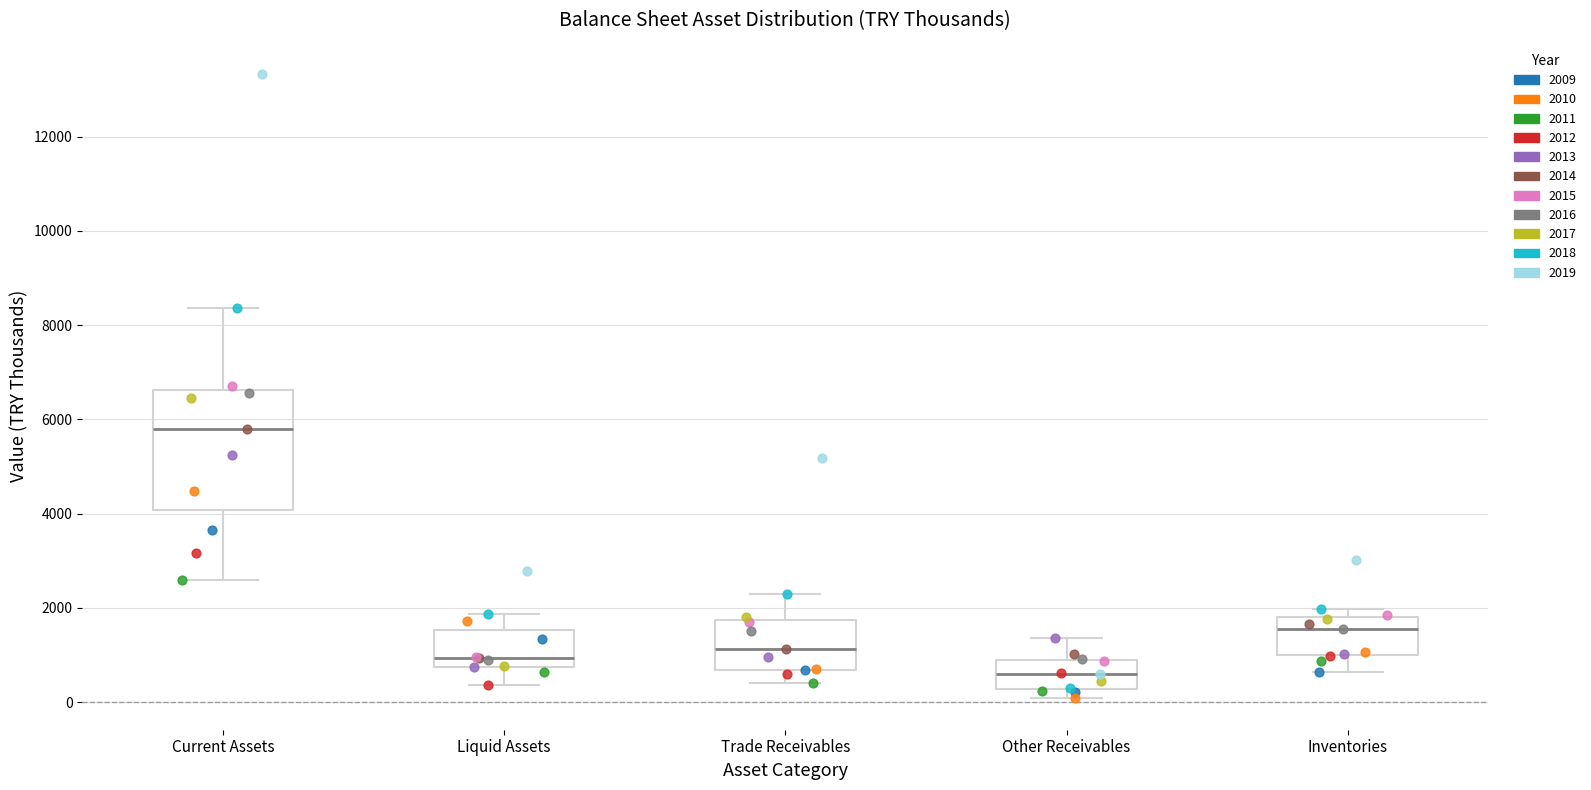

Reading left to right, read every box against the y-axis: the position of its median line, the range the box covers, and the ends of its whiskers. The values are not printed on the chart, so give them approximately, as read against the axis.

Current Assets: median 5800, box 4000 to 6600, whiskers 2600 to 8400
Liquid Assets: median 1000, box 800 to 1600, whiskers 400 to 1800
Trade Receivables: median 1200, box 600 to 1800, whiskers 400 to 2200
Other Receivables: median 600, box 200 to 800, whiskers 0 to 1400
Inventories: median 1600, box 1000 to 1800, whiskers 600 to 2000